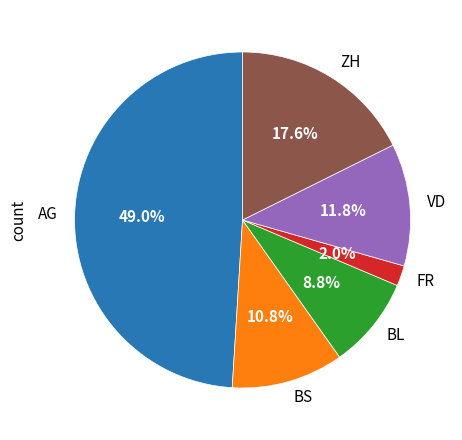

How much of the chart is everything except ZH?

82.4%